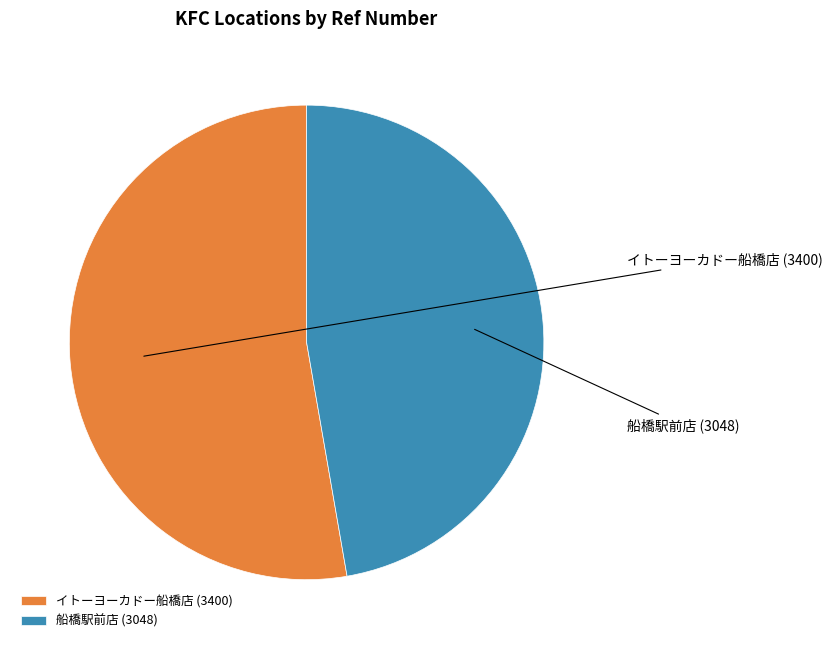

Is it true that イトーヨーカドー船橋店 is 53% of the pie?

True